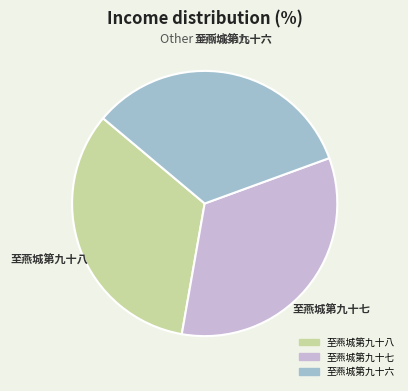

Is there a majority slice in this chart?

No